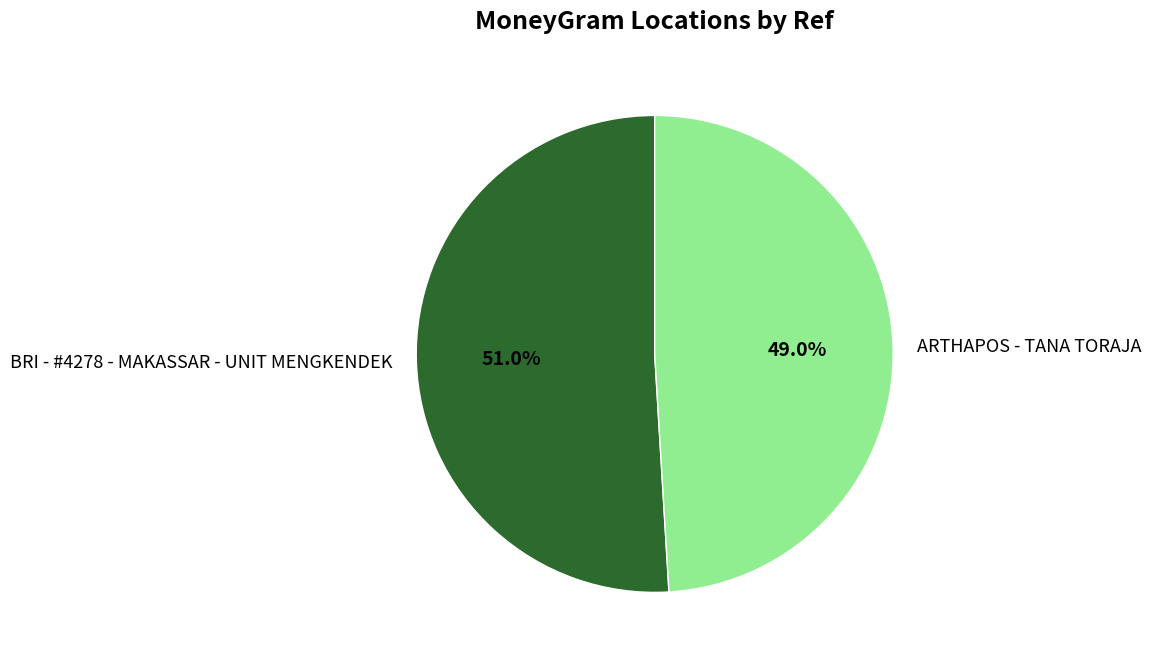

To the nearest percent, what portion does ARTHAPOS - TANA TORAJA represent?

49%